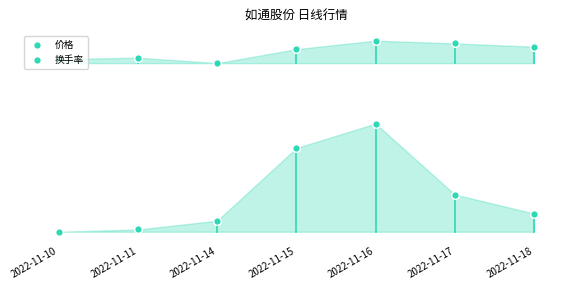

At how many categories does at least one series exceed 5?

7